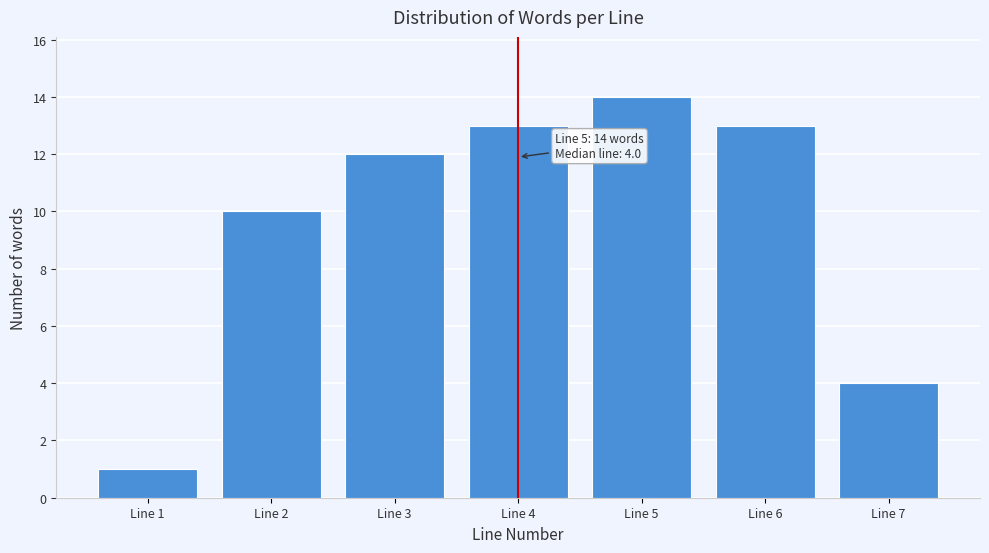

Reading left to right, what are all the values shown in this chart?

1	10	12	13	14	13	4